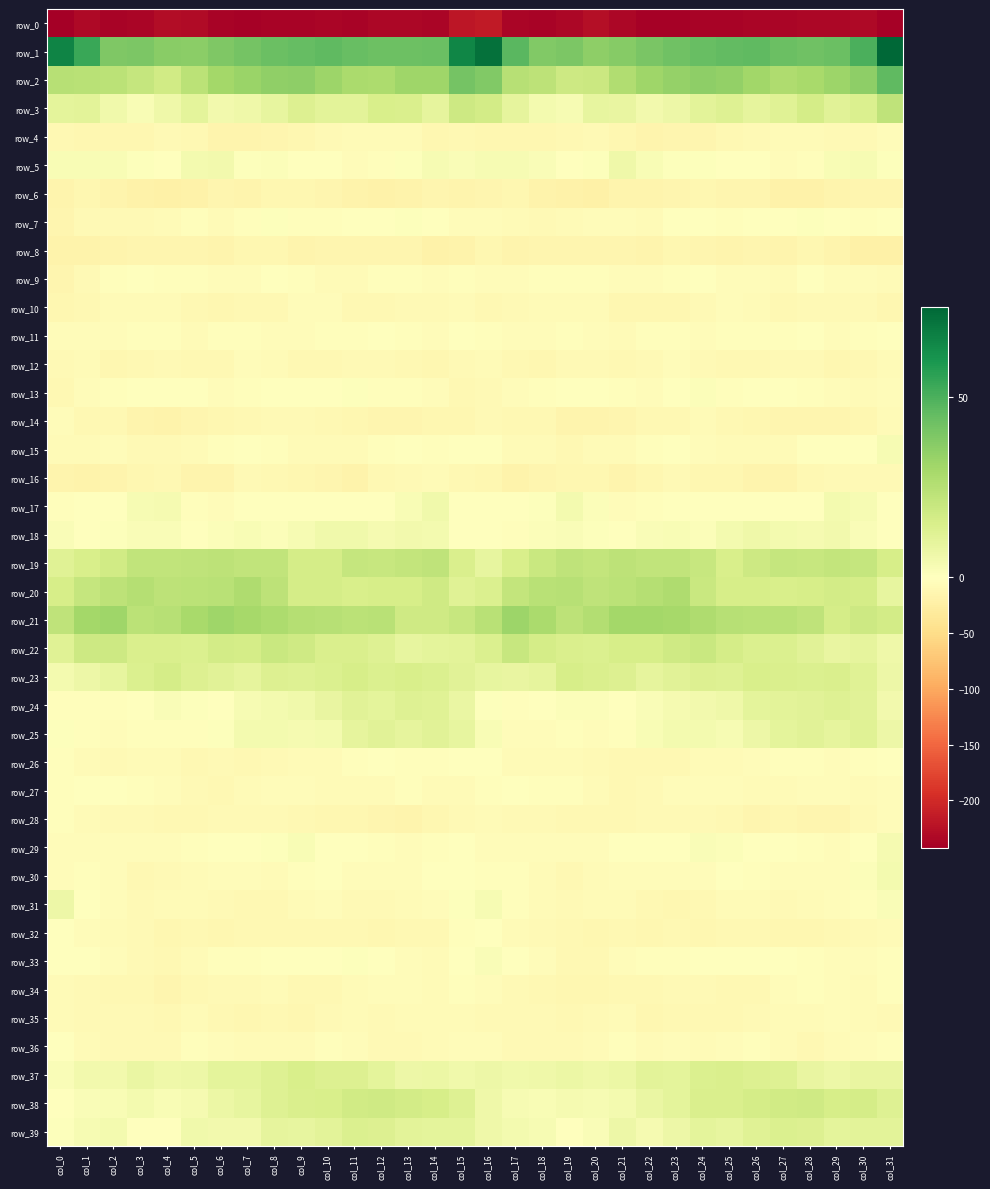

Is the value of row_36 at col_23 greater than the value of row_8 at col_18?

Yes